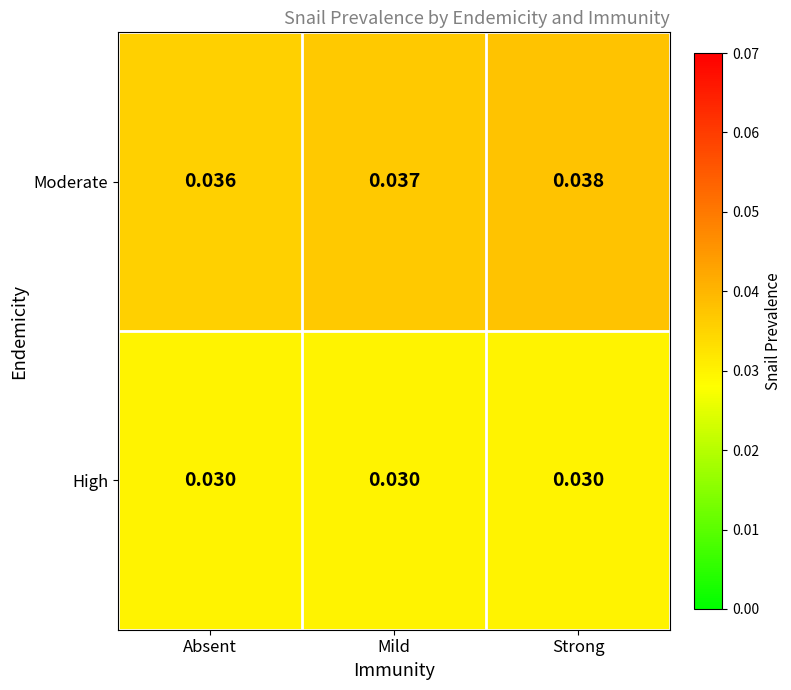

Between Mild and Strong, which series saw the biggest shift?

Moderate